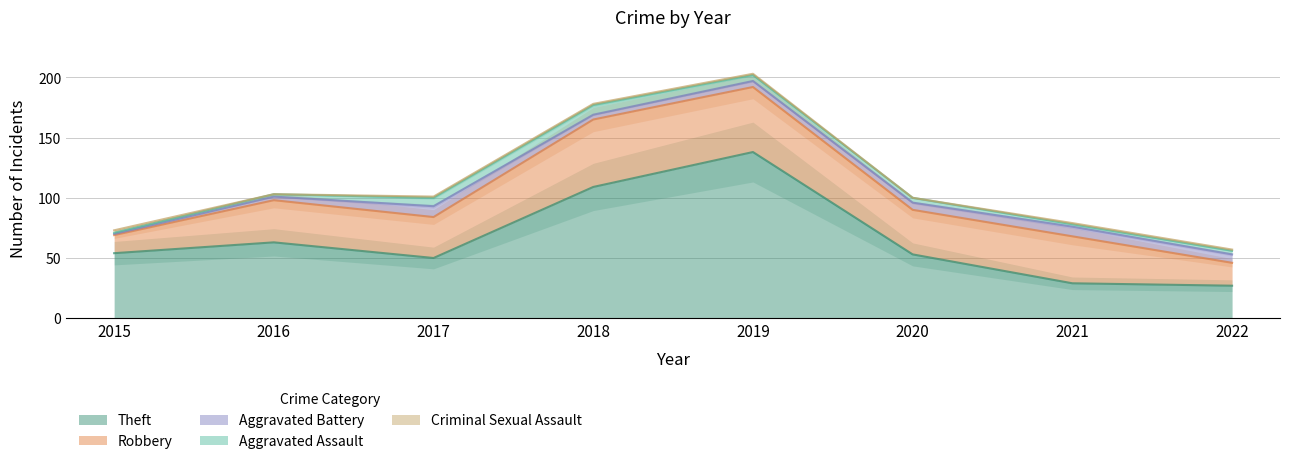

Reading right to left, list all the values displayed in this chart.

Theft: 27	29	53	138	109	50	63	54
Robbery: 19	39	37	54	56	34	35	15
Aggravated Battery: 7	8	6	5	4	9	3	1
Aggravated Assault: 3	2	4	5	8	7	2	1
Criminal Sexual Assault: 1	1	0	1	1	1	0	2